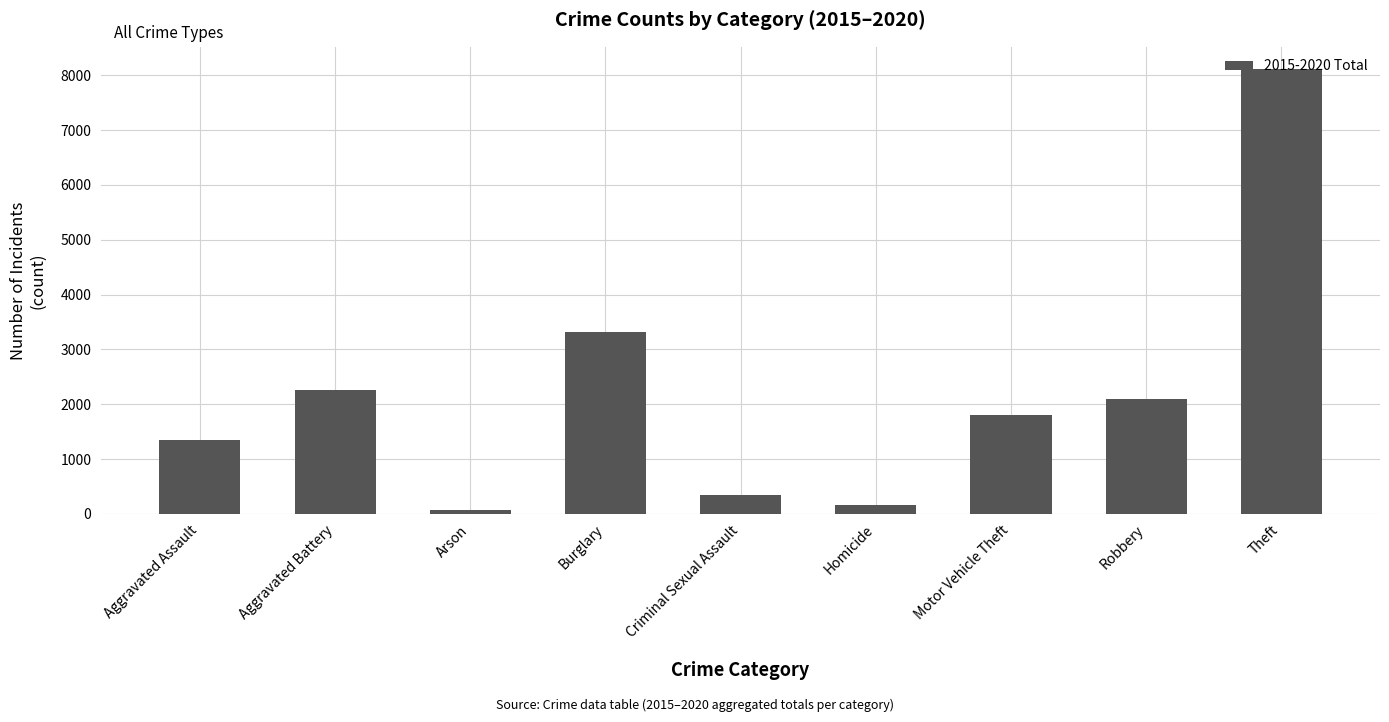

Rank the categories by value from lowest to highest.

Arson, Homicide, Criminal Sexual Assault, Aggravated Assault, Motor Vehicle Theft, Robbery, Aggravated Battery, Burglary, Theft